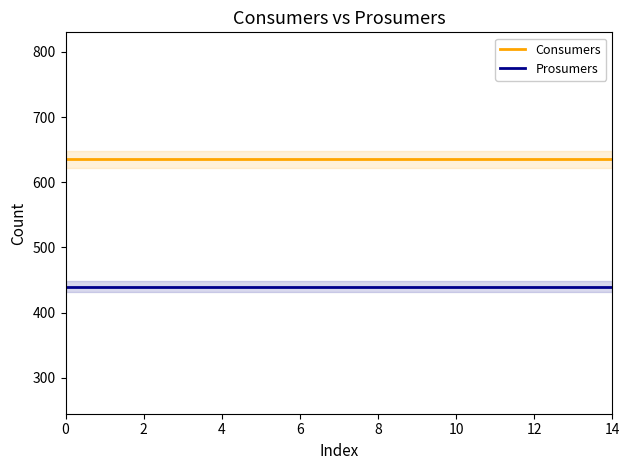

At how many categories does at least one series exceed 517?

15